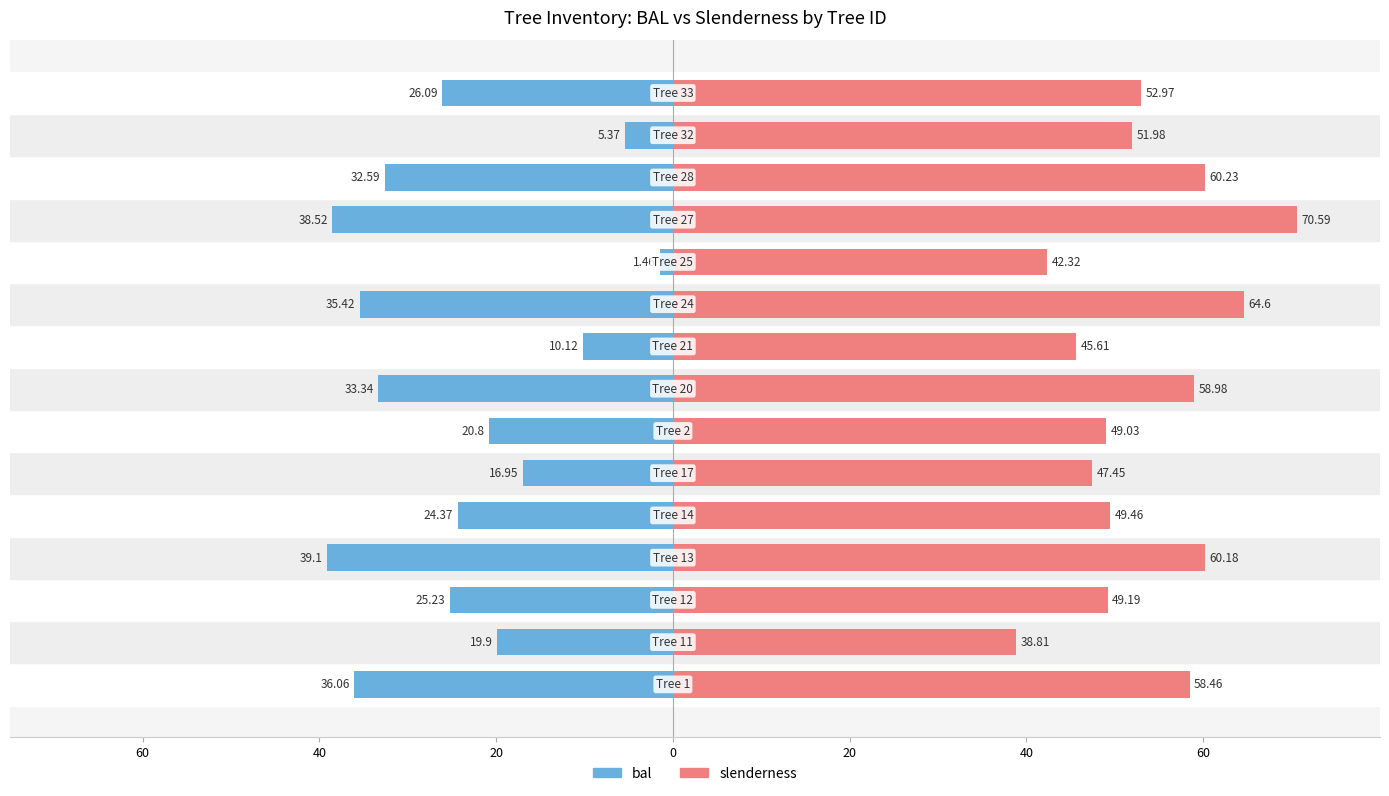

What are all the series names shown in the legend?

bal, slenderness